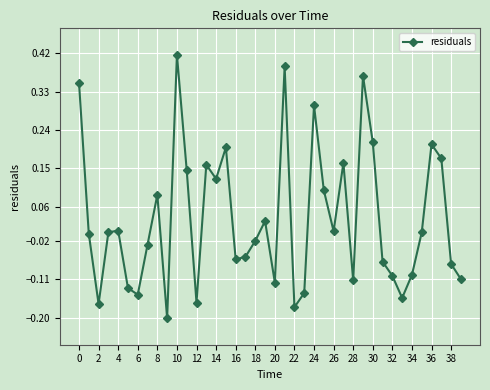

How many lines are shown in the chart?

1